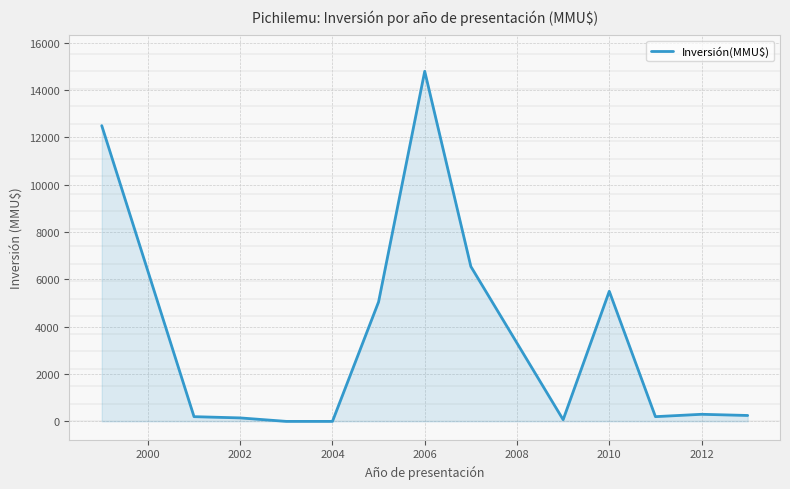

What is the difference between the maximum and minimum values?

14796